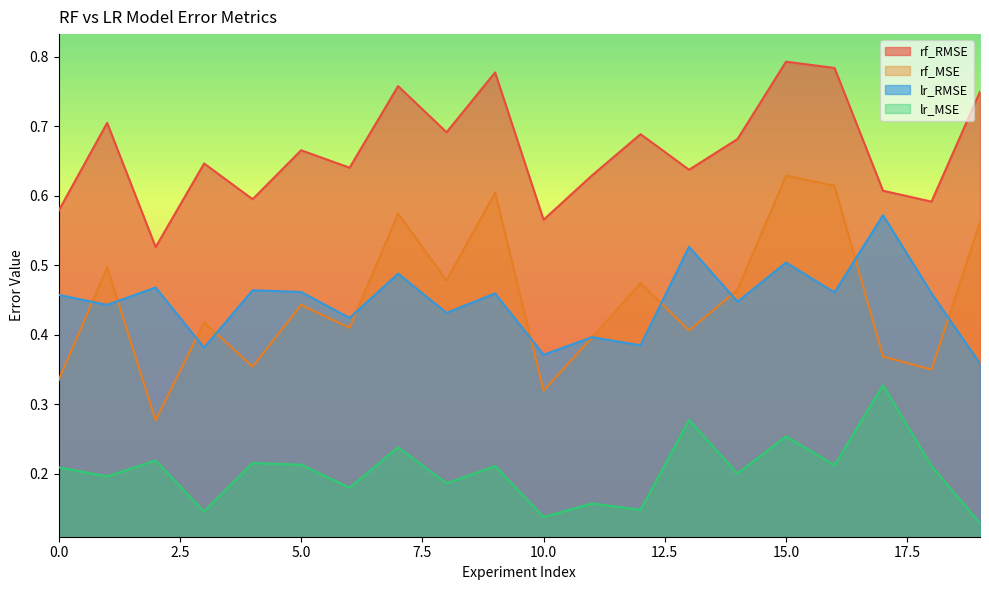

In rf_RMSE, how many points are lower than both neighbors (excluding endpoints)?

7